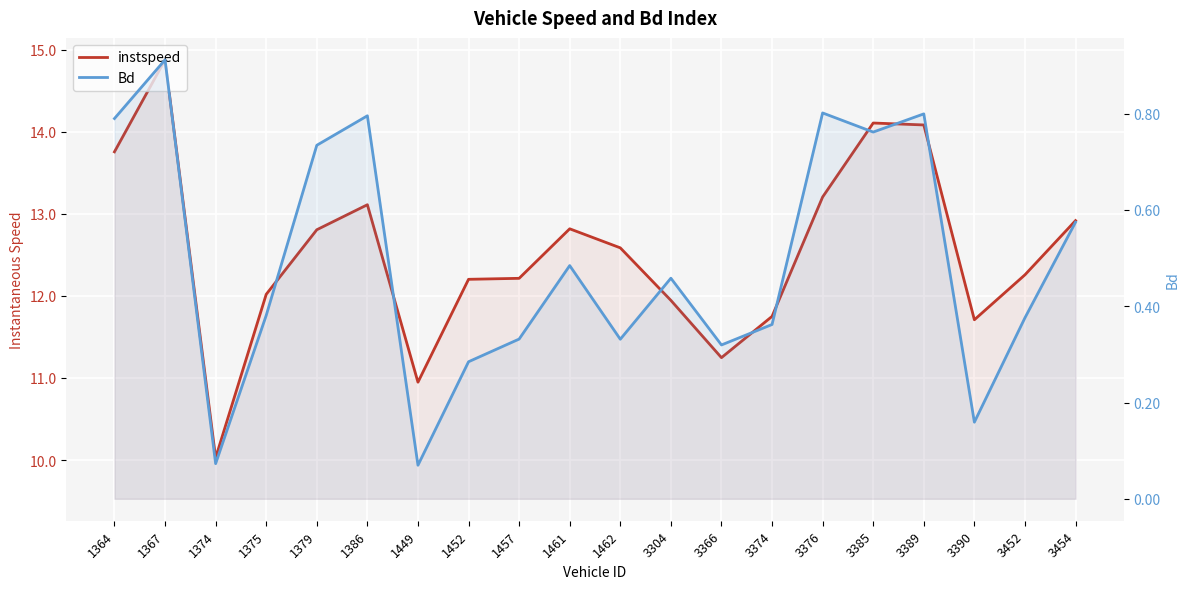

Where is Bd nearest to the value 0?

1449